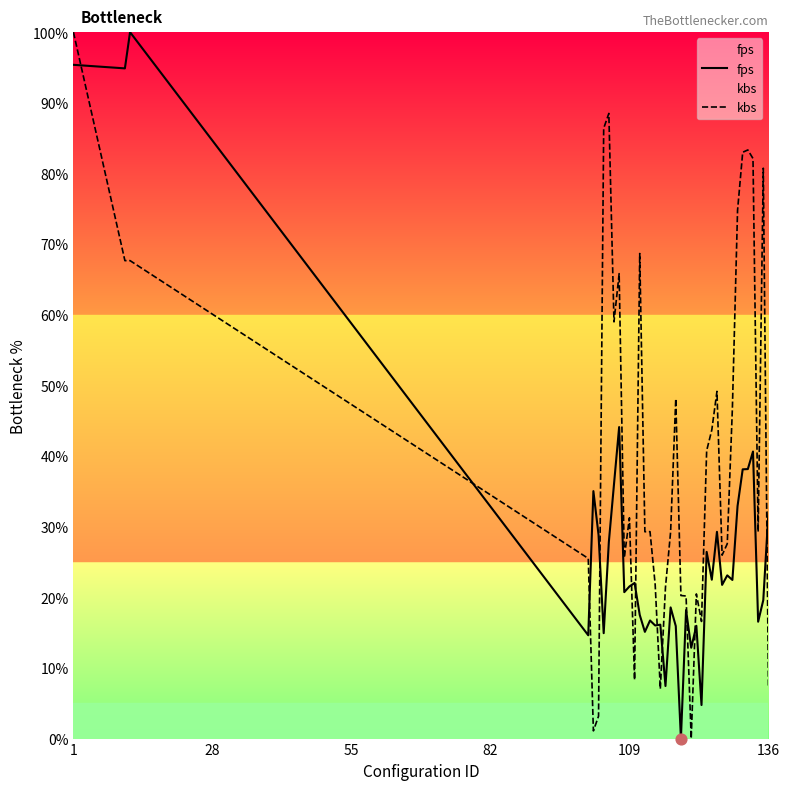

Which series contains the highest Y value?

fps